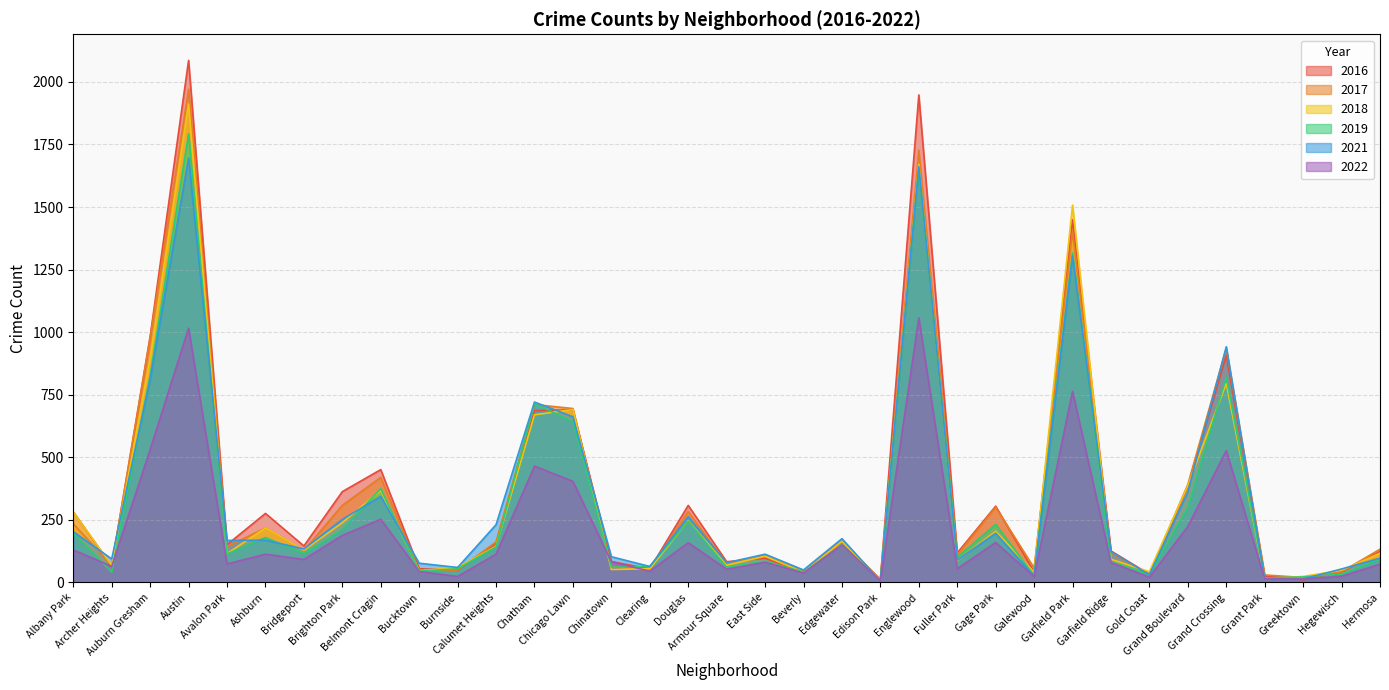

What is the greatest value displayed?

2086